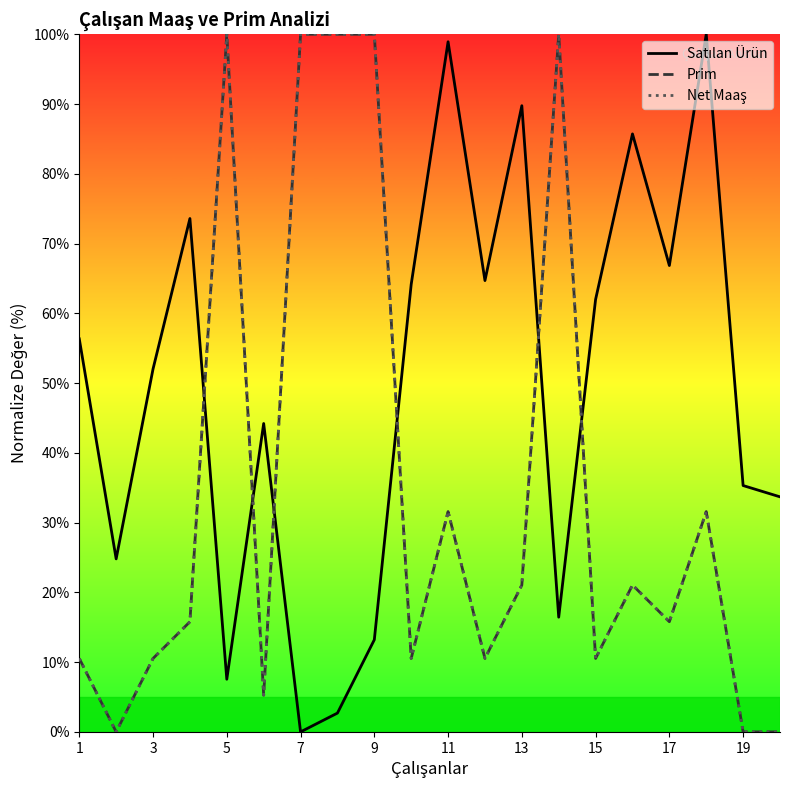

What is the maximum value for Net Maaş?

100.0